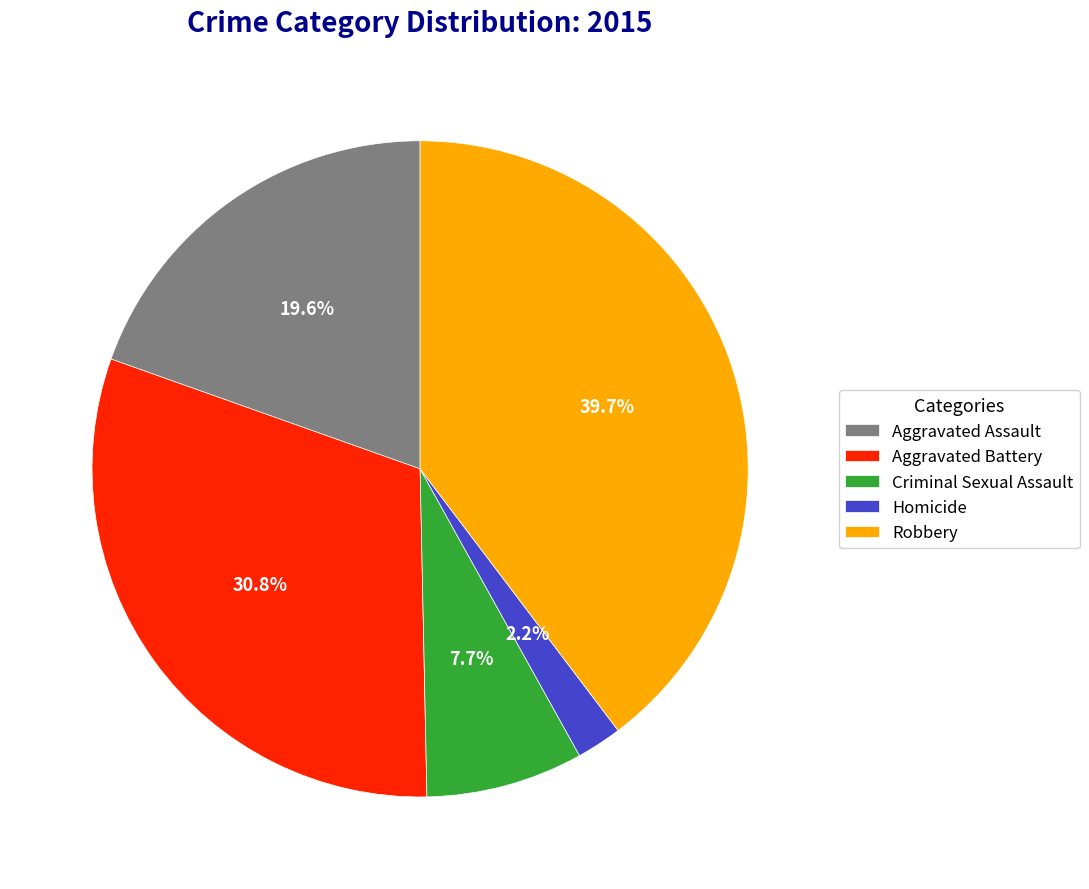

The Aggravated Battery slice represents 31% of the pie. True or false?

True